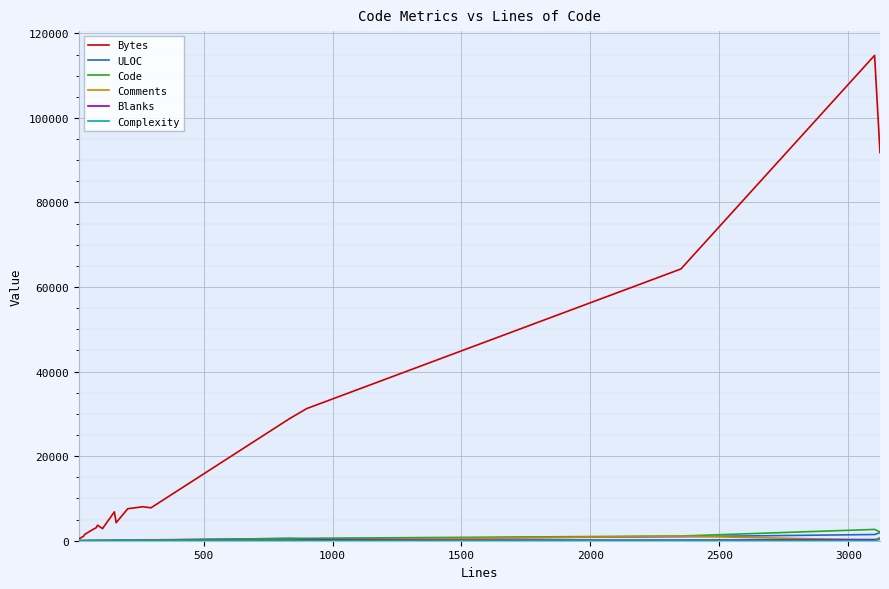

Which series has the widest spread of values?

Bytes